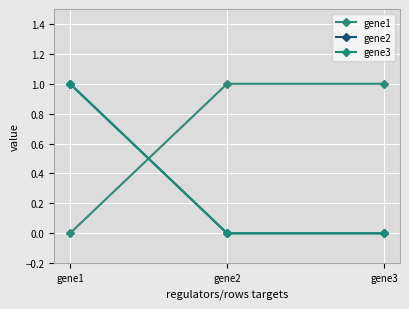

Is this an area chart (filled region under the line)?

No